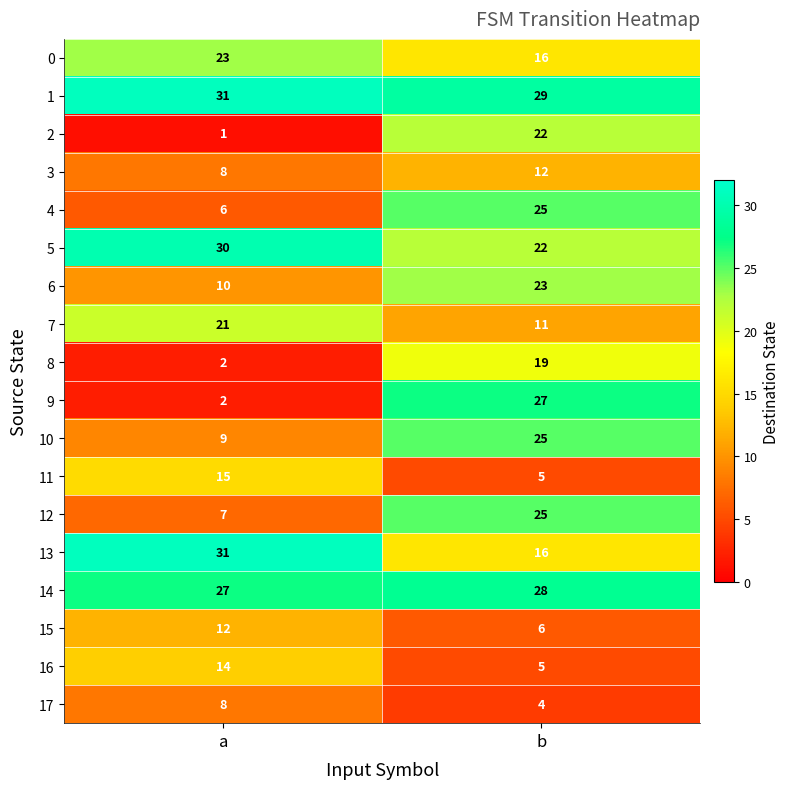

What is the minimum value for 6?

10